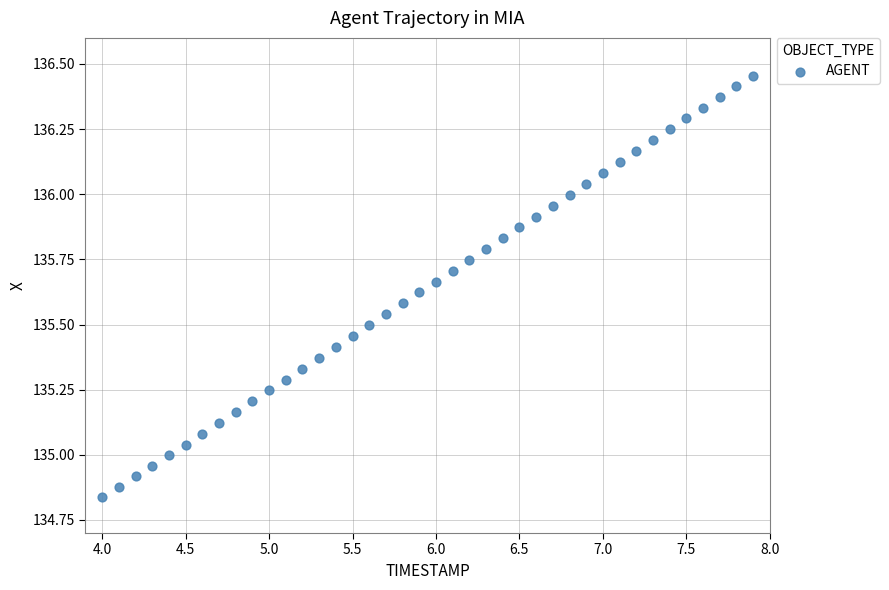

What is the range of X values (max minus min)?

3.9